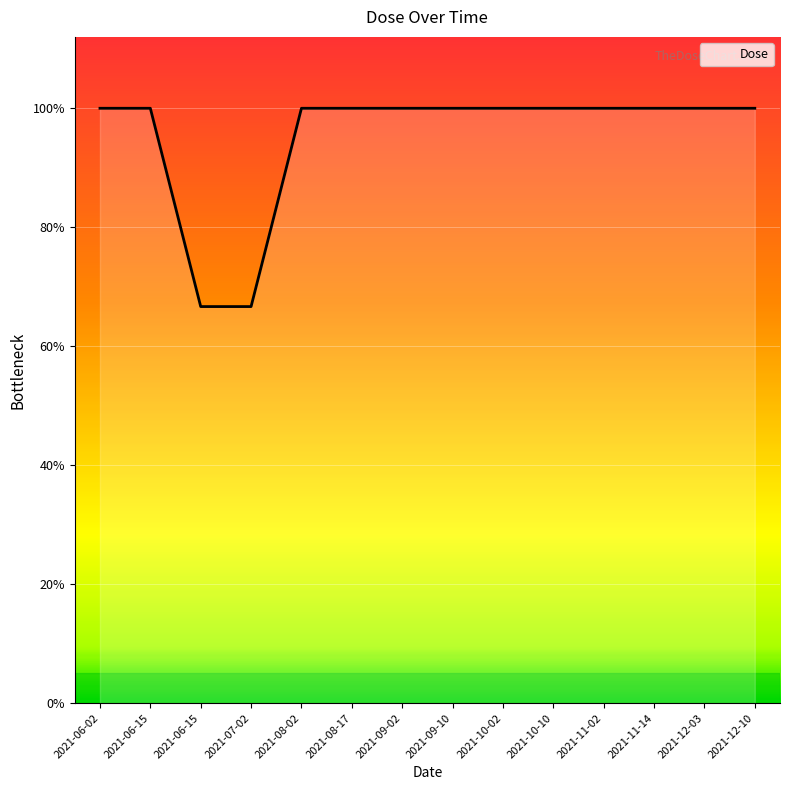

What is the label of the 12th point from the left?

2021-11-14